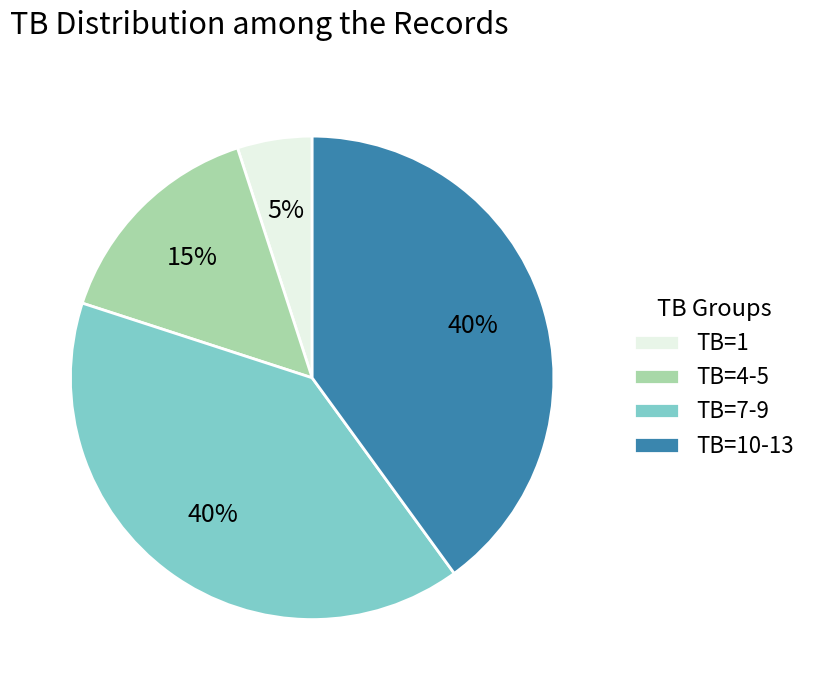

Combined, do TB=4-5 and TB=10-13 account for over 50%?

Yes